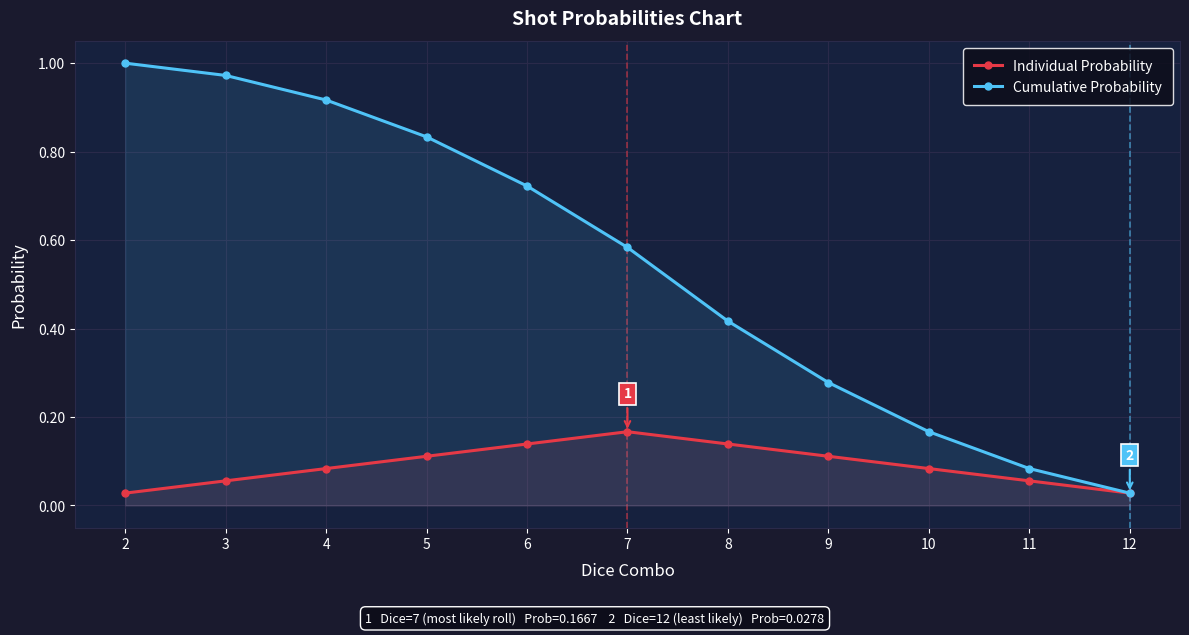

Reading right to left, transcribe all the data shown in this chart.

Individual Probability: 0.0	0.1	0.1	0.1	0.1	0.2	0.1	0.1	0.1	0.1	0.0
Cumulative Probability: 0.0	0.1	0.2	0.3	0.4	0.6	0.7	0.8	0.9	1.0	1.0